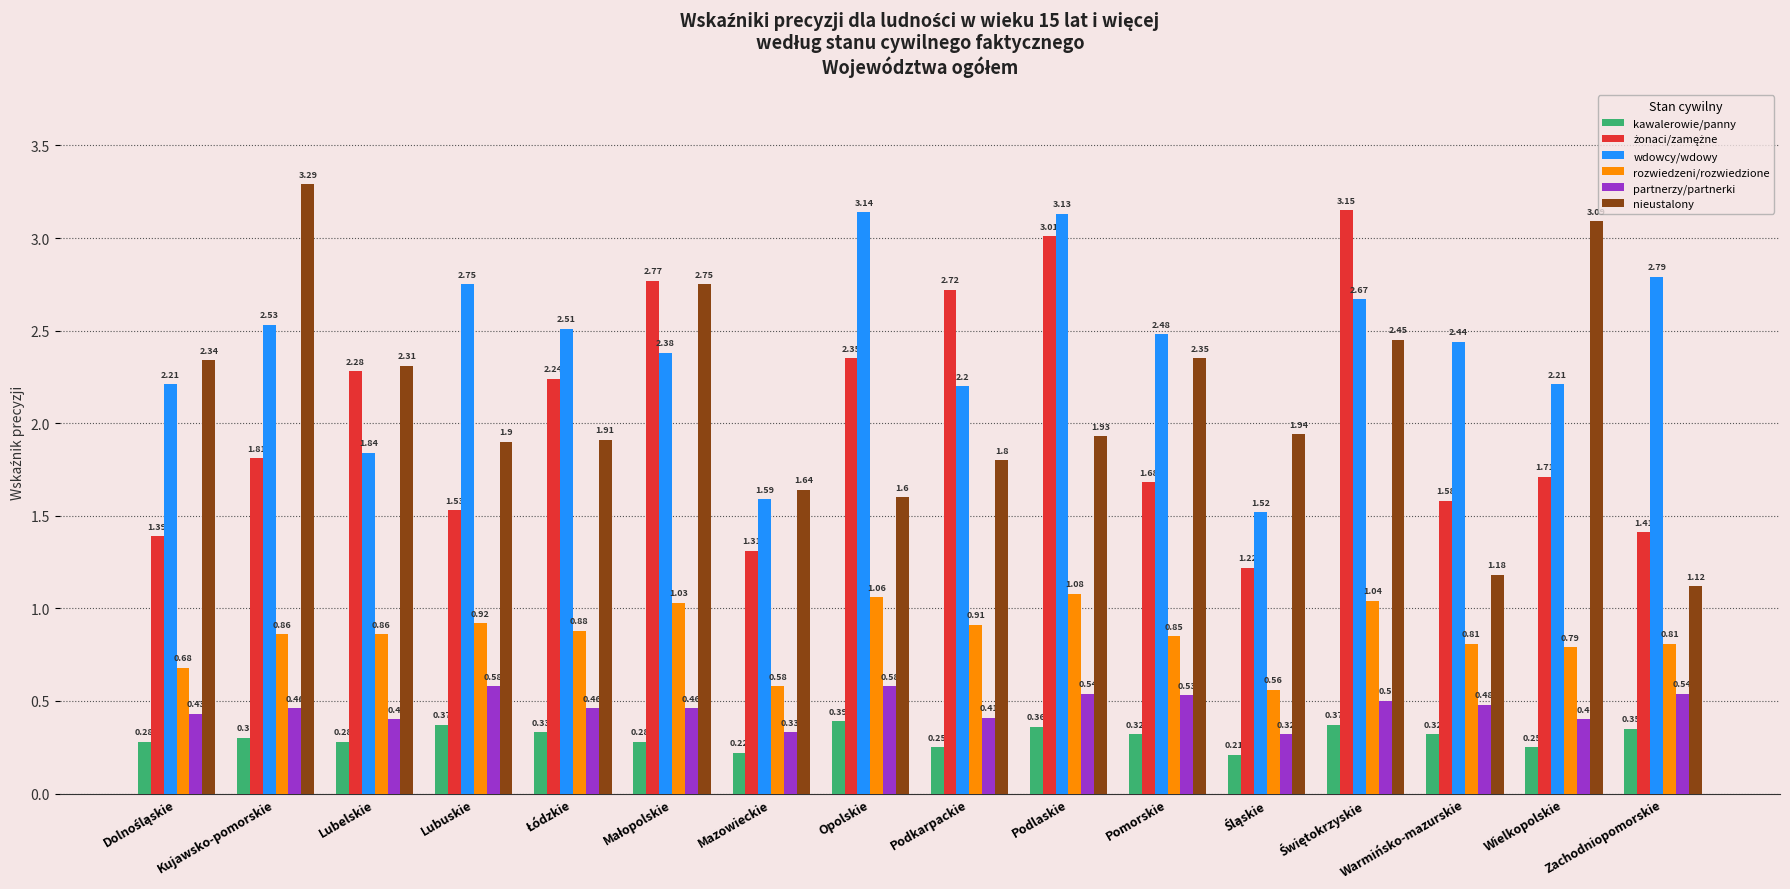

What is the total value across all series at Warmińsko-mazurskie?

6.8